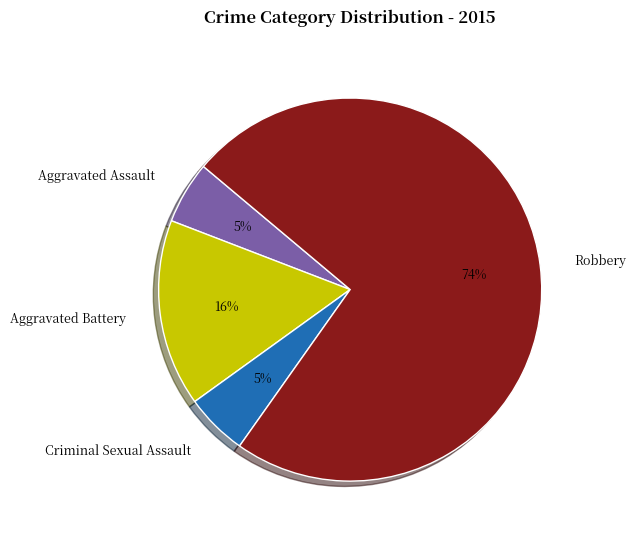

How many slices are in this pie chart?

4